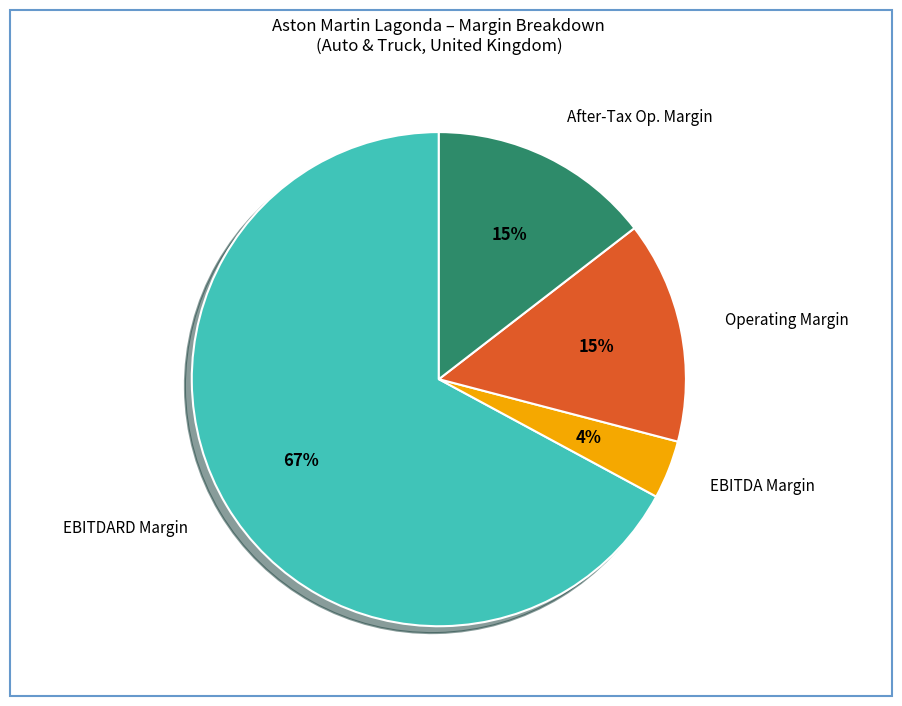

Is it true that Operating Margin is 20% of the pie?

False